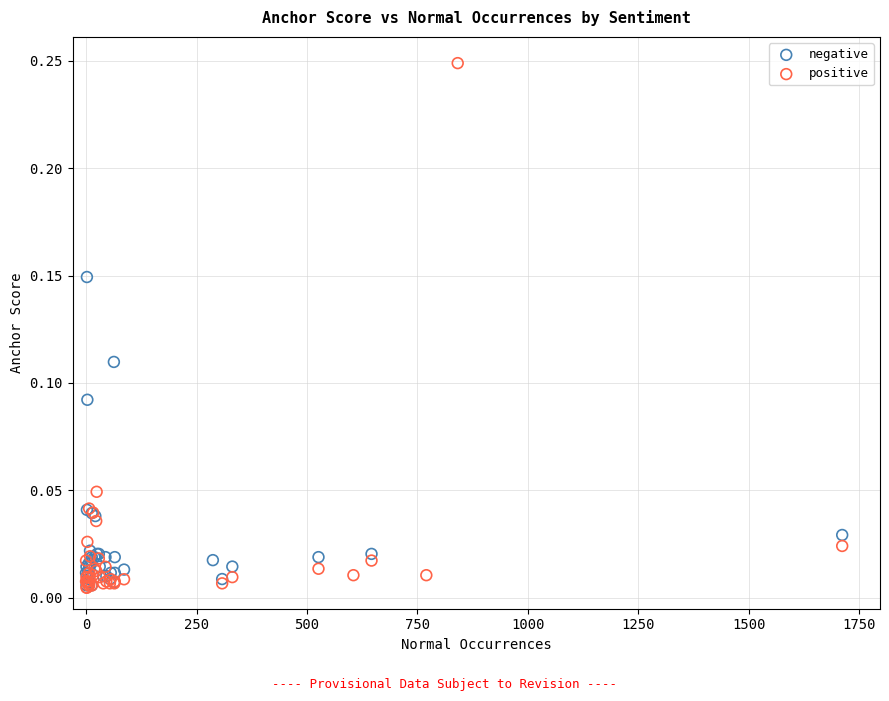

Which series contains the highest Y value?

positive